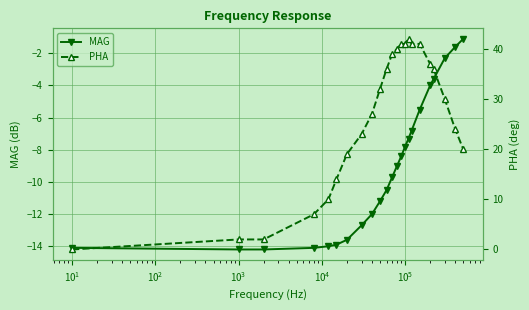

Reading left to right, transcribe all the data shown in this chart.

MAG: -14.1	-14.2	-14.2	-14.1	-14.0	-13.9	-13.6	-12.7	-12.0	-11.2	-10.5	-9.7	-9.0	-8.4	-7.8	-7.3	-6.8	-5.5	-4.0	-3.6	-2.3	-1.6	-1.1
PHA: 0.0	2.0	2.0	7.0	10.0	14.0	19.0	23.0	27.0	32.0	36.0	39.0	40.0	41.0	41.0	42.0	41.0	41.0	37.0	36.0	30.0	24.0	20.0